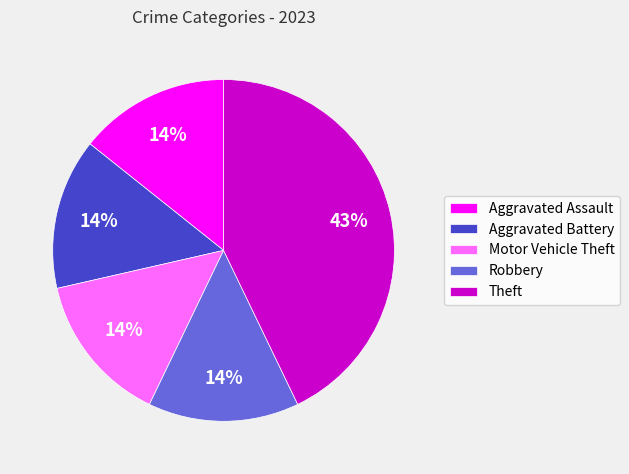

Is it true that Aggravated Battery is 4% of the pie?

False